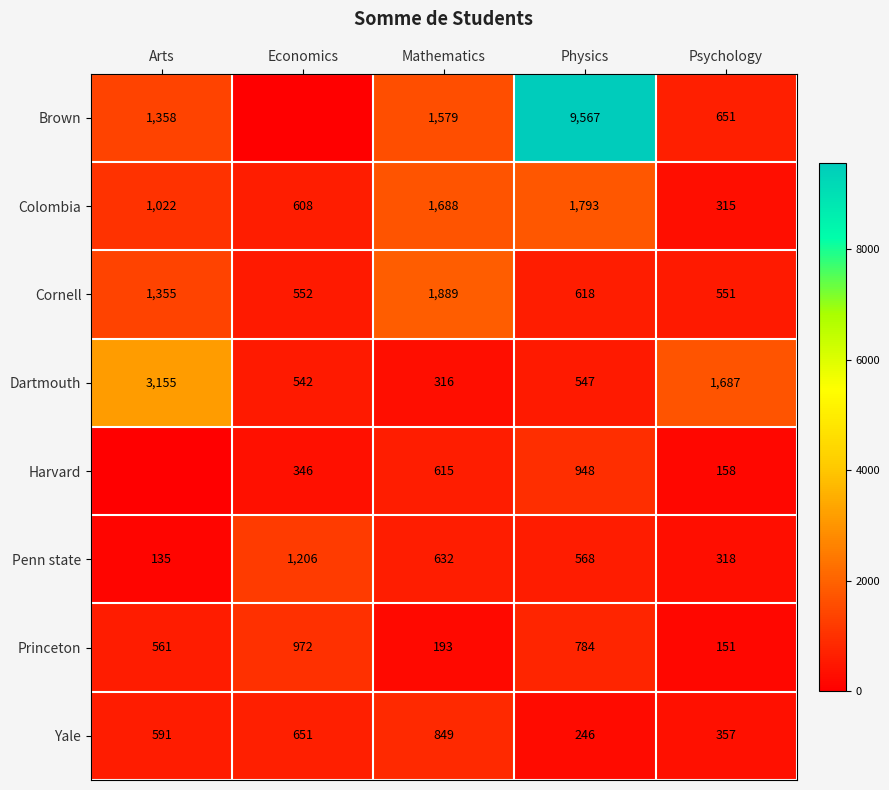

How many data points in Yale are less than 591?

2